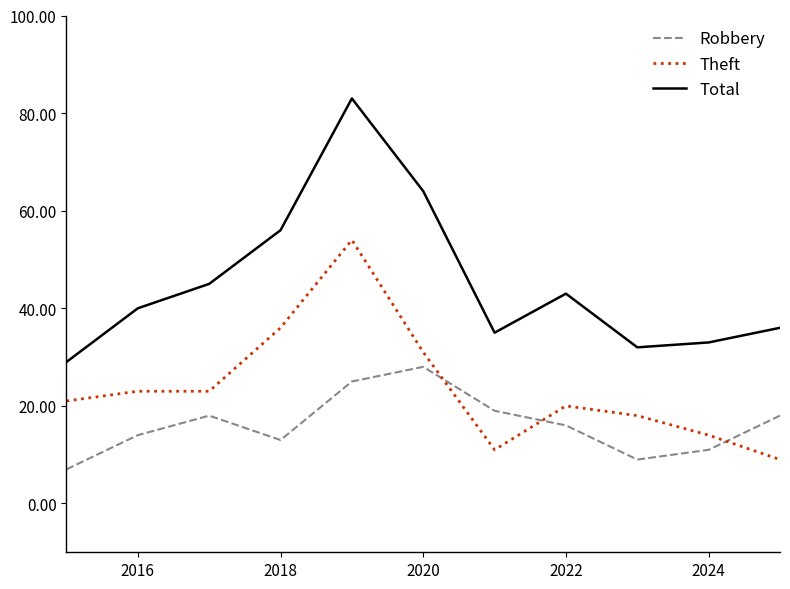

What is the difference between the maximum and minimum values in the Theft series?

45